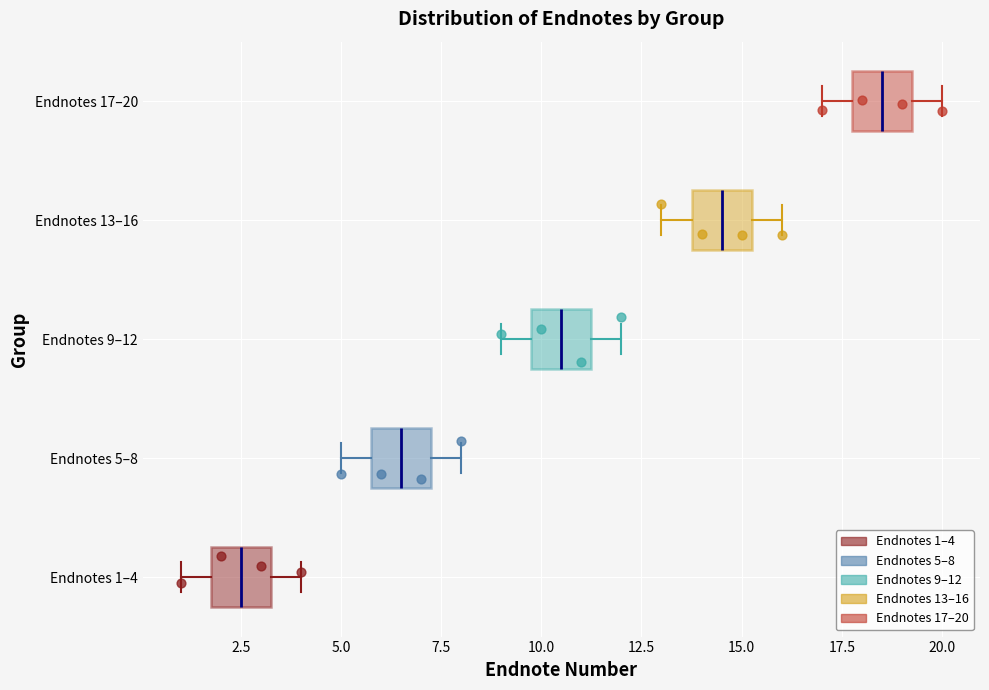

Which box has the furthest to the right median line?

Endnotes 17–20